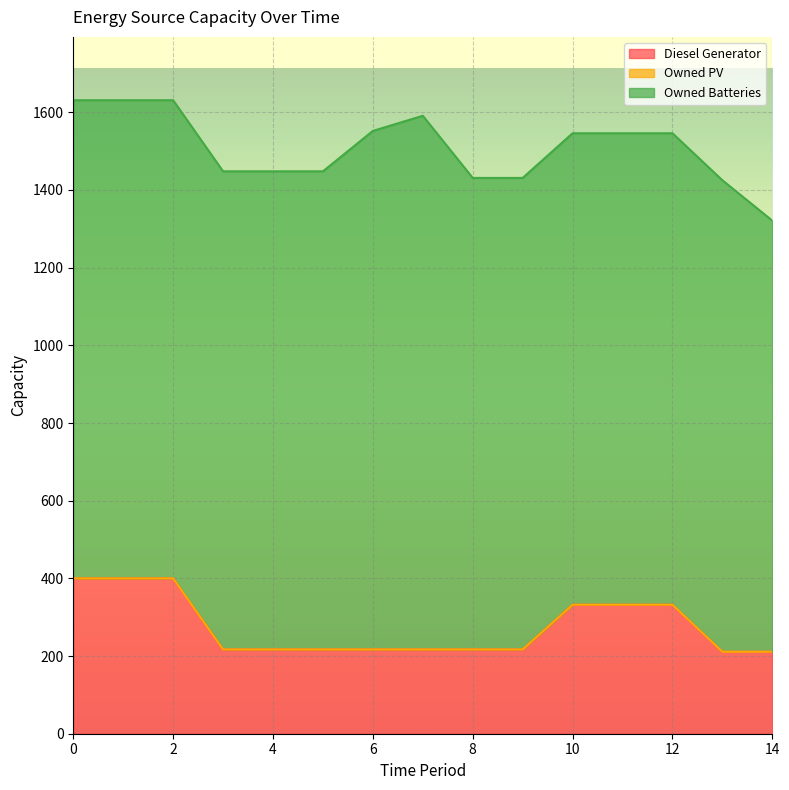

How many distinct data groups are displayed?

3